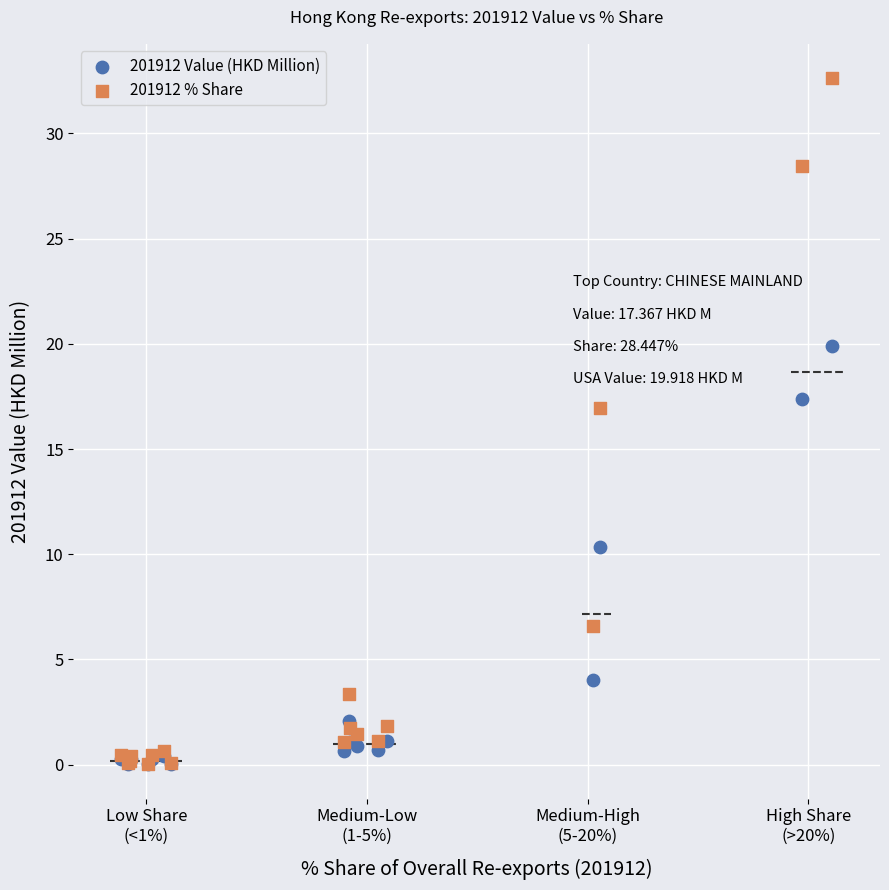

Which series contains the highest Y value?

201912 % Share